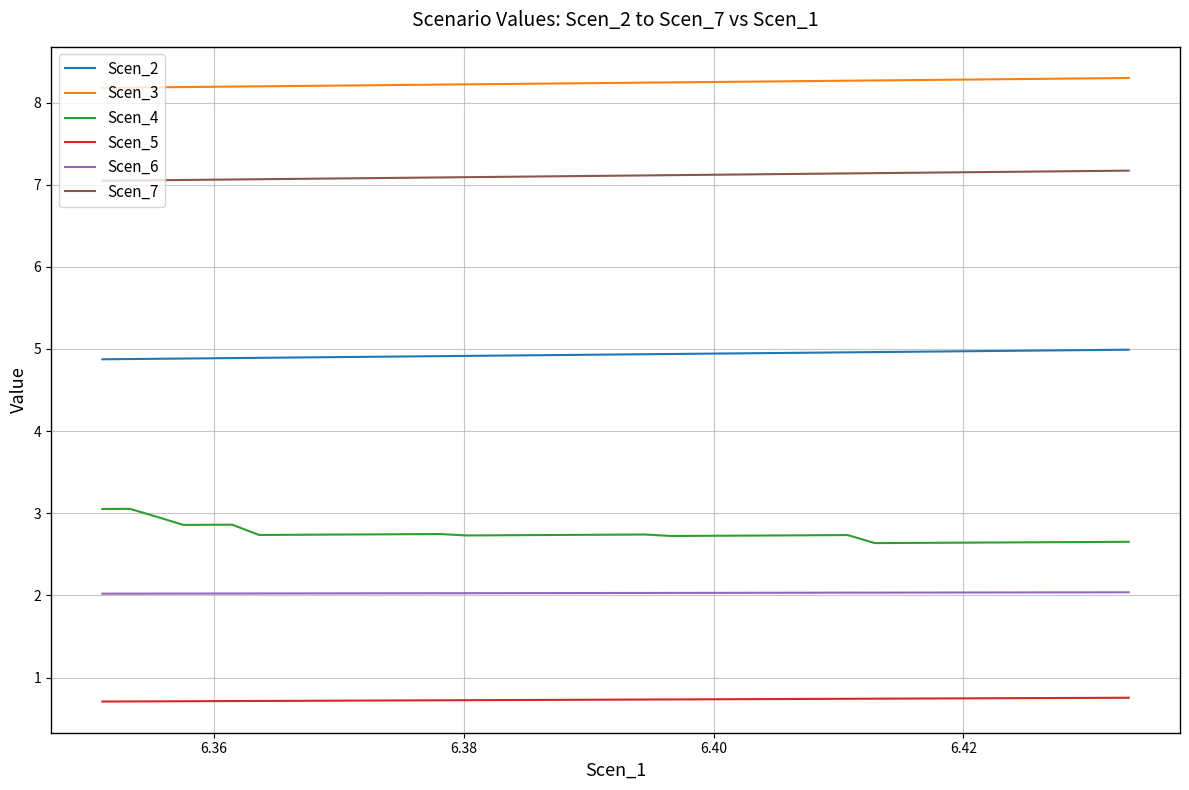

What is the lowest value of the Scen_4 series?

2.6